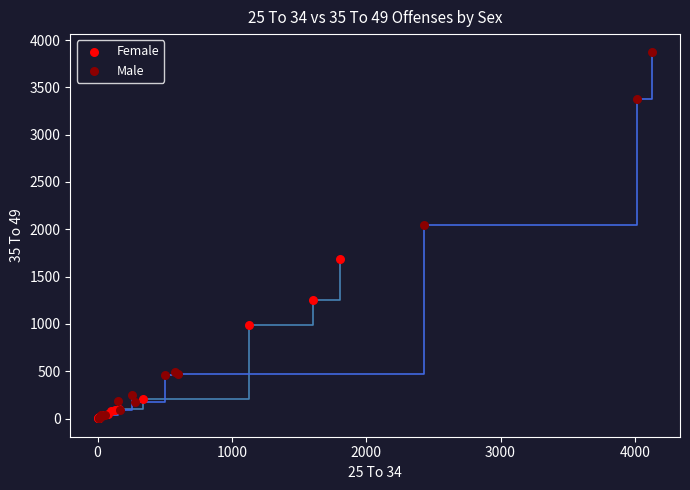

Which series has the widest spread of Y values?

Male